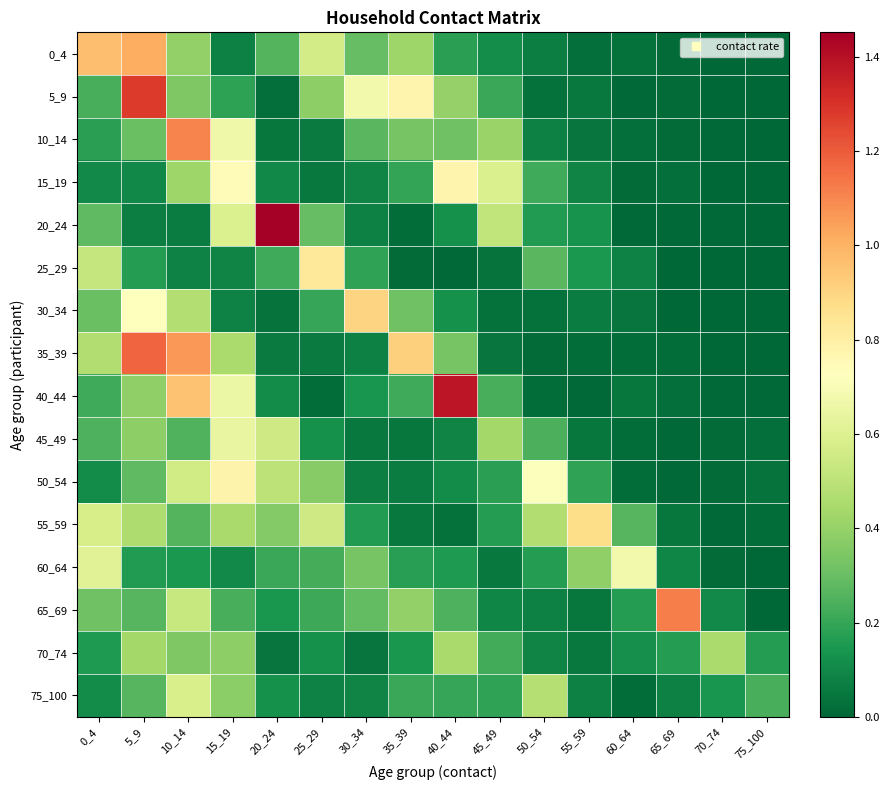

At 55_59, list the series in order from smallest to largest.

40_44, 35_39, 0_4, 10_14, 45_49, 65_69, 5_9, 70_74, 30_34, 75_100, 15_19, 20_24, 25_29, 50_54, 60_64, 55_59